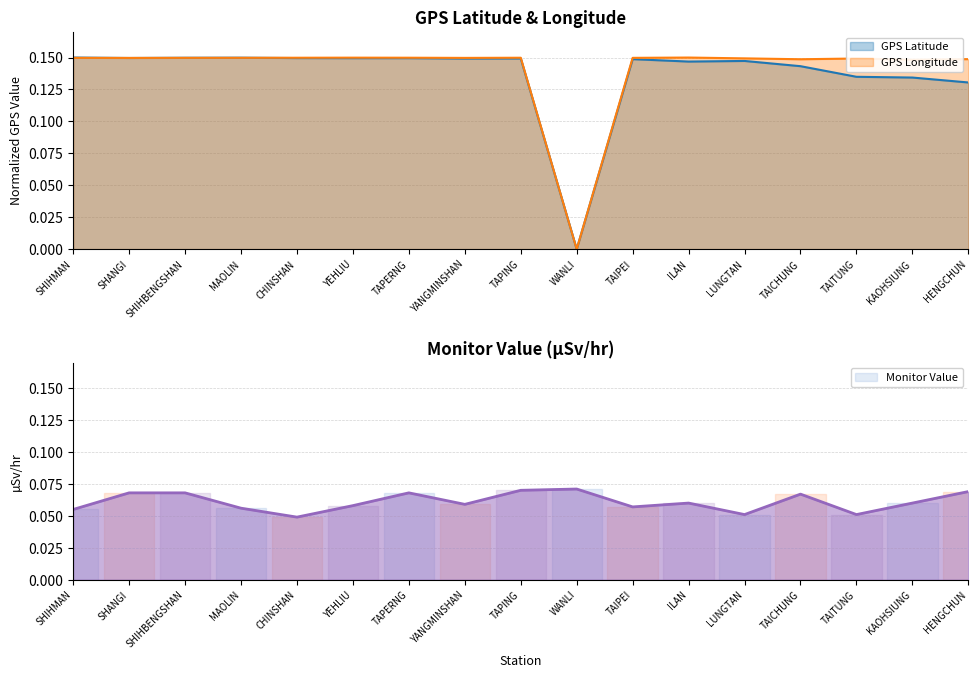

What is the label of the 9th point from the right?

TAPING